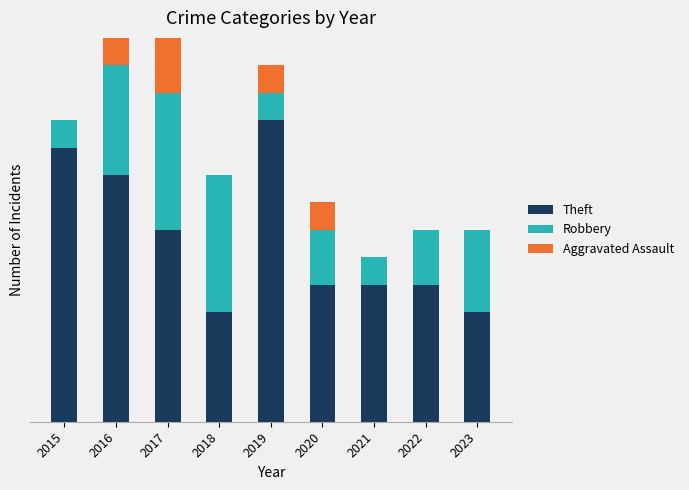

What are all the series names shown in the legend?

Theft, Robbery, Aggravated Assault